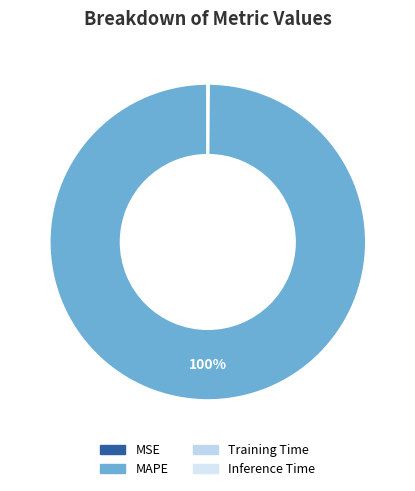

The Training Time slice represents 13% of the pie. True or false?

False